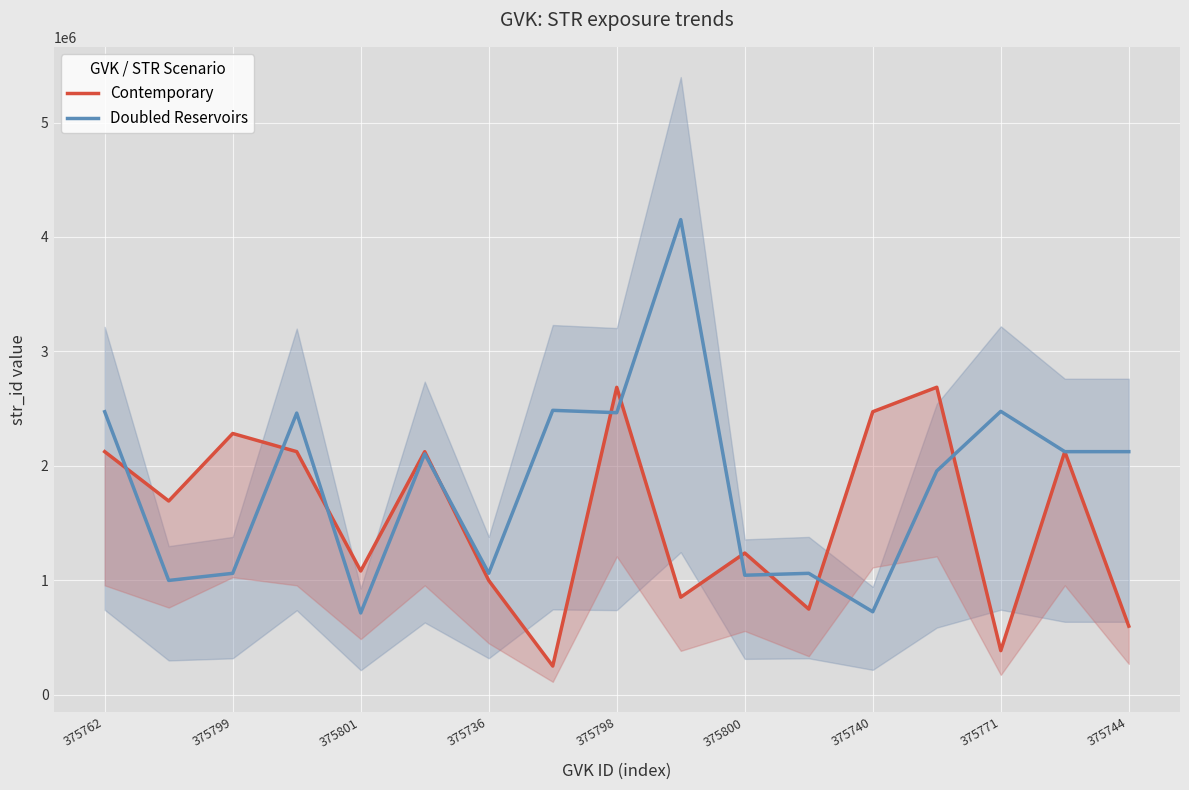

What is the minimum value for Doubled Reservoirs?

714641